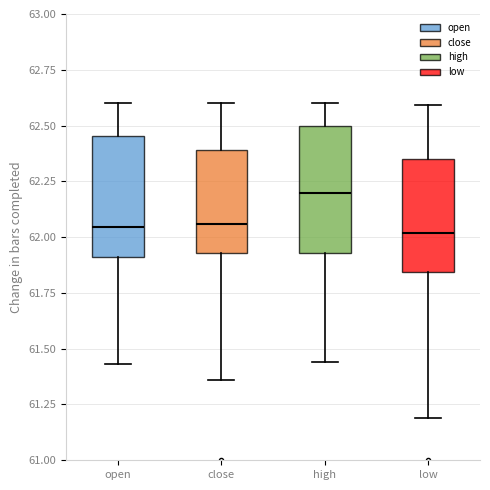

Reading left to right, transcribe this box plot: for each box, give where its median line is, the range the box spans, and where its two whiskers end, as read against the y-axis. The values are not printed on the chart, so give them approximately, as read against the axis.

open: median 62.05, box 61.90 to 62.45, whiskers 61.45 to 62.60
close: median 62.05, box 61.95 to 62.40, whiskers 61.35 to 62.60
high: median 62.20, box 61.95 to 62.50, whiskers 61.45 to 62.60
low: median 62.00, box 61.85 to 62.35, whiskers 61.20 to 62.60